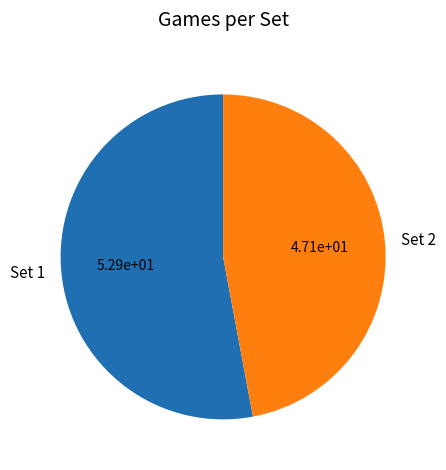

What is the majority slice?

Set 1